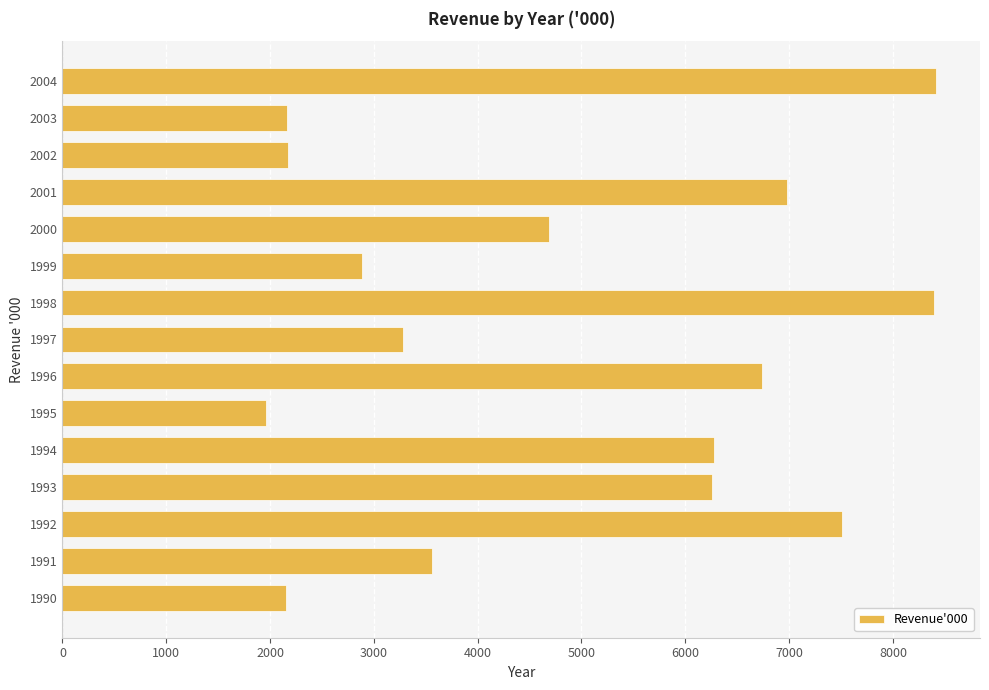

The value at 1994 is 9397. True or false?

False